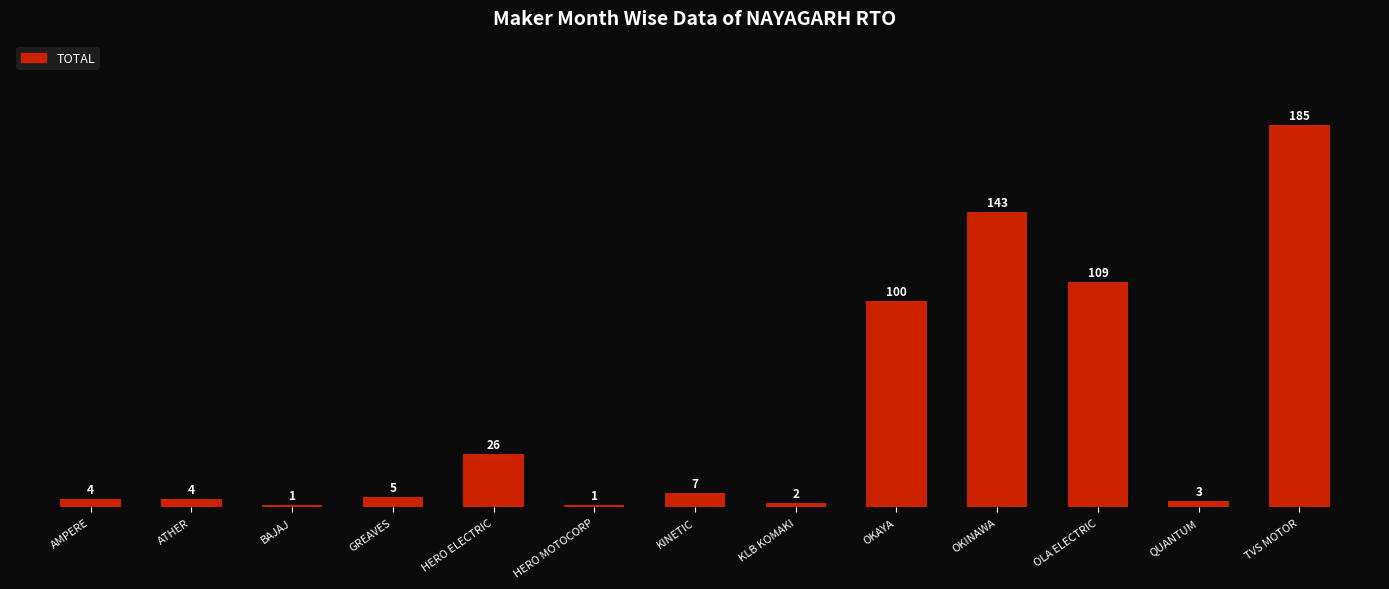

What is the maximum value shown in the chart?

185